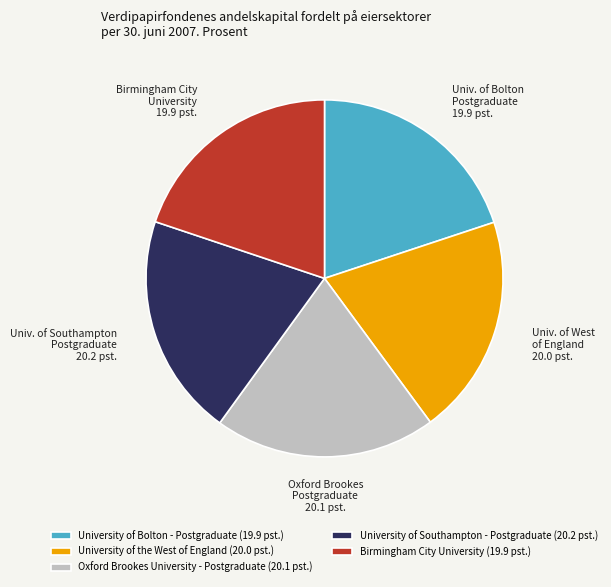

What is the ratio of the value at Oxford Brookes University - Postgraduate to the value at University of the West of England?

1.0